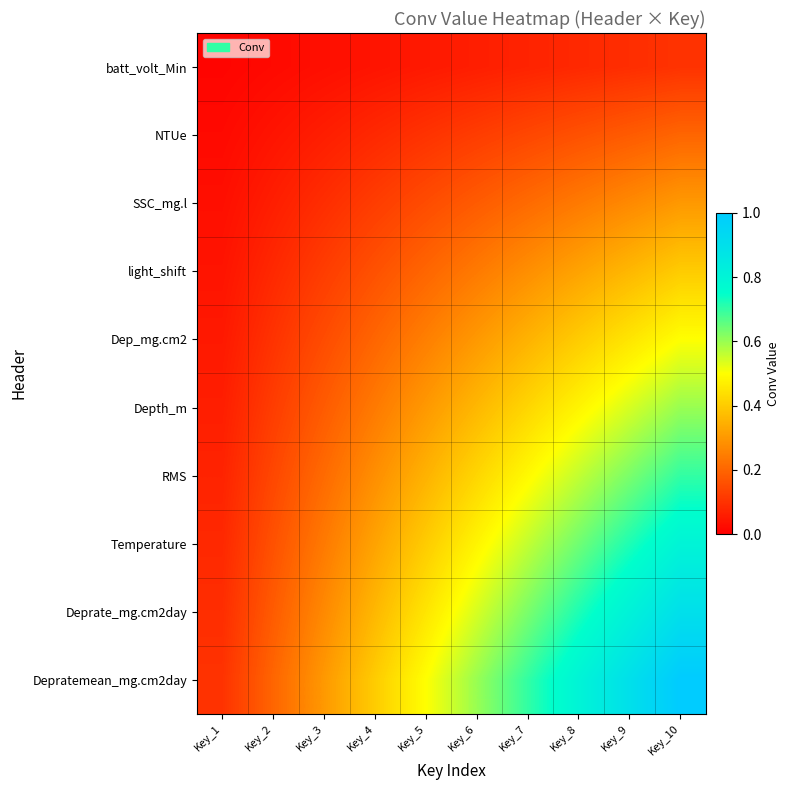

Between Key_9 and Key_1, which is larger?

Key_9